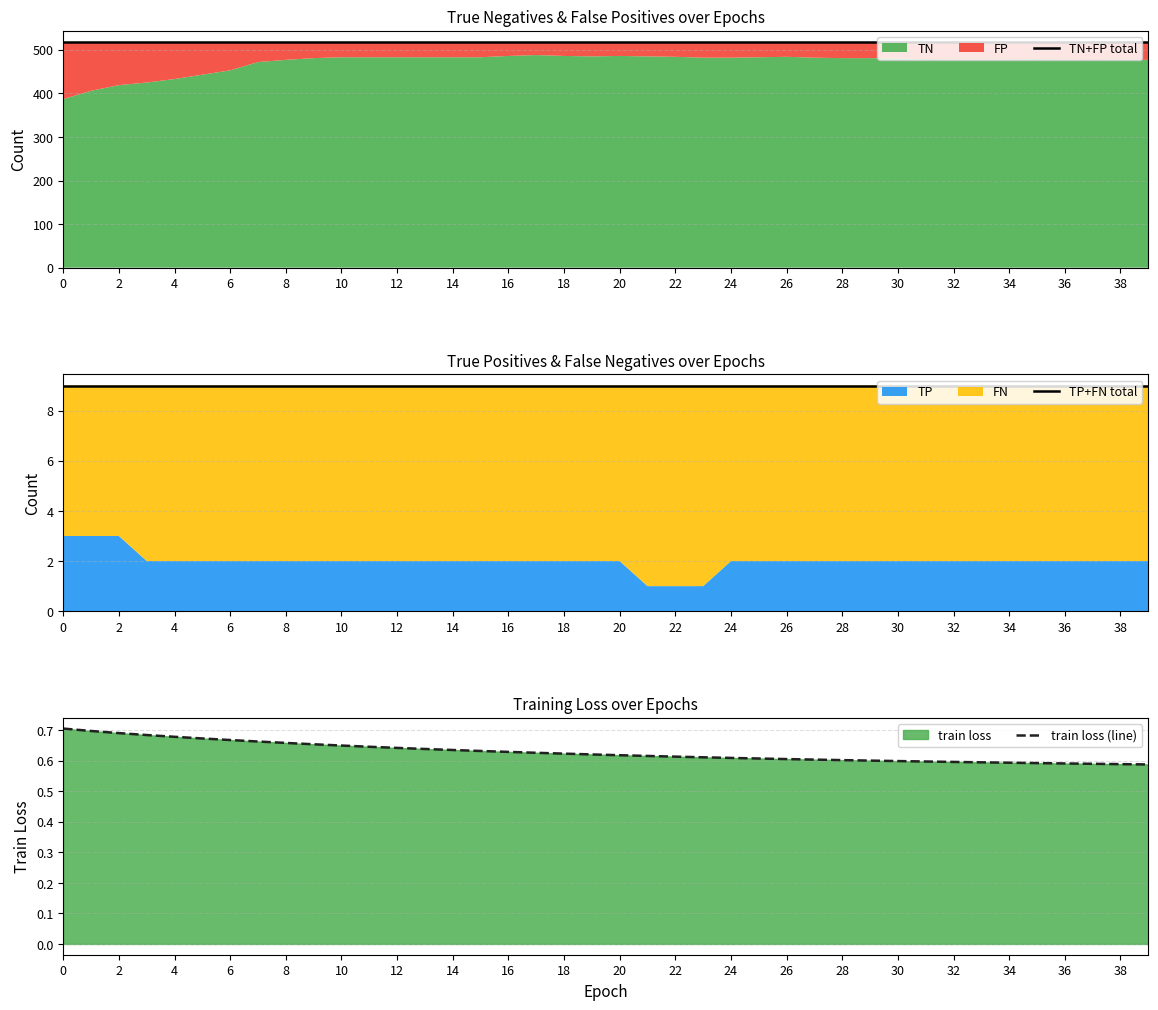

True or false: train loss (line) and TP+FN total cross at least once.

False